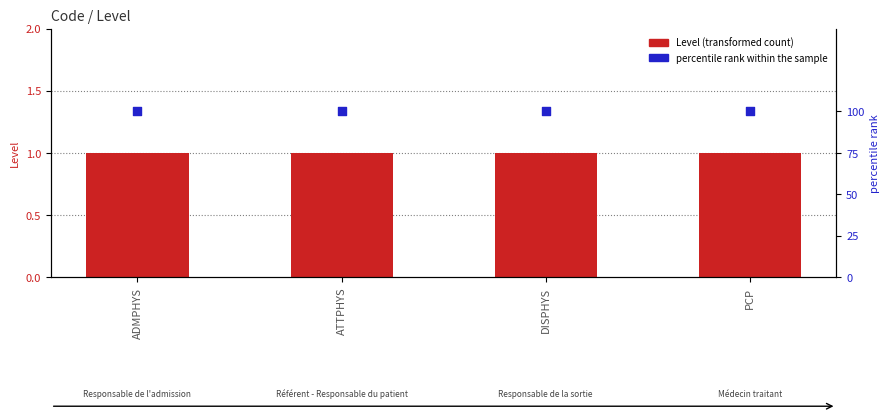

Which series contains the highest Y value?

percentile rank within the sample